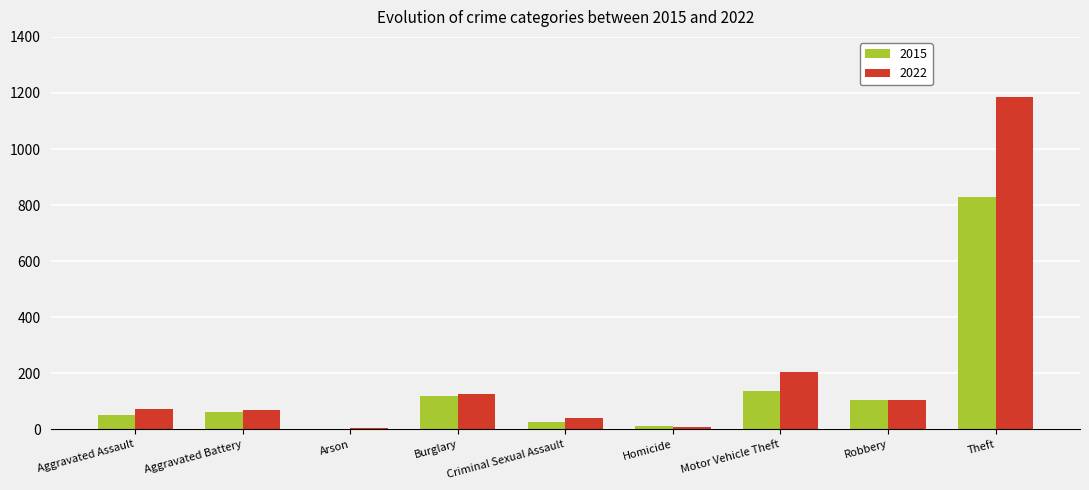

What is the spread (max minus min) of values at Arson?

2